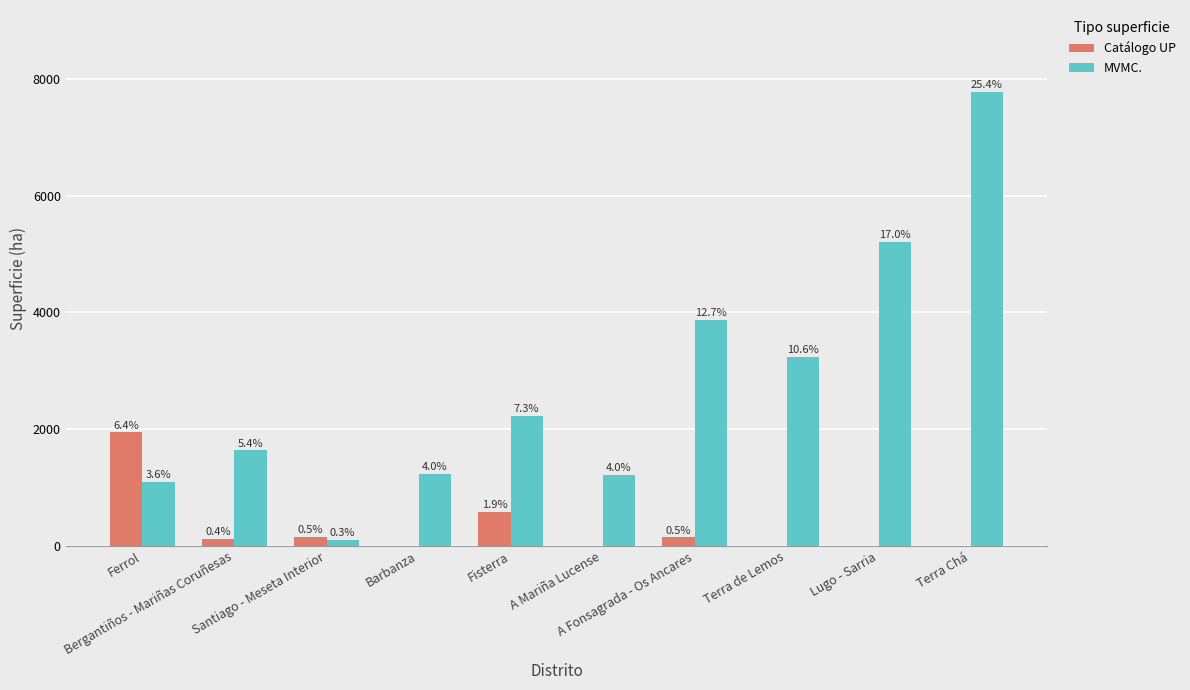

What is the approximate value of Catálogo UP at A Fonsagrada - Os Ancares?

150.0